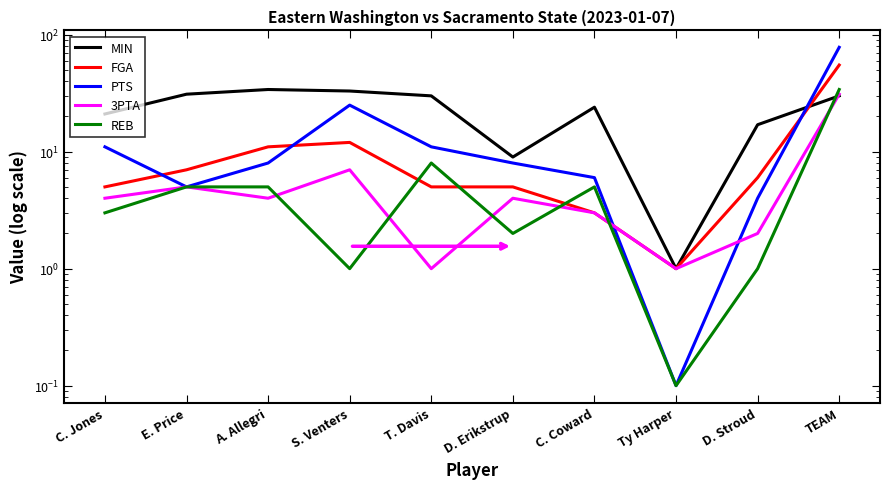

Reading right to left, transcribe all the data shown in this chart.

MIN: TEAM=30.0	D. Stroud=17.0	Ty Harper=1.0	C. Coward=24.0	D. Erikstrup=9.0	T. Davis=30.0	S. Venters=33.0	A. Allegri=34.0	E. Price=31.0	C. Jones=21.0
FGA: TEAM=55.0	D. Stroud=6.0	Ty Harper=1.0	C. Coward=3.0	D. Erikstrup=5.0	T. Davis=5.0	S. Venters=12.0	A. Allegri=11.0	E. Price=7.0	C. Jones=5.0
PTS: TEAM=78.0	D. Stroud=4.0	Ty Harper=0.1	C. Coward=6.0	D. Erikstrup=8.0	T. Davis=11.0	S. Venters=25.0	A. Allegri=8.0	E. Price=5.0	C. Jones=11.0
3PTA: TEAM=31.0	D. Stroud=2.0	Ty Harper=1.0	C. Coward=3.0	D. Erikstrup=4.0	T. Davis=1.0	S. Venters=7.0	A. Allegri=4.0	E. Price=5.0	C. Jones=4.0
REB: TEAM=34.0	D. Stroud=1.0	Ty Harper=0.1	C. Coward=5.0	D. Erikstrup=2.0	T. Davis=8.0	S. Venters=1.0	A. Allegri=5.0	E. Price=5.0	C. Jones=3.0